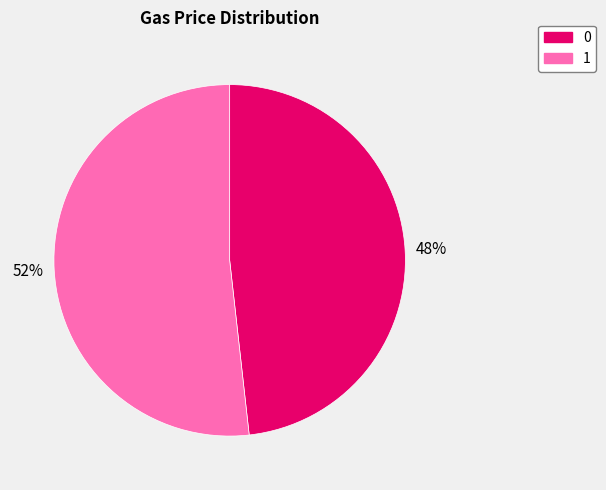

Rank the categories by value from highest to lowest.

1, 0